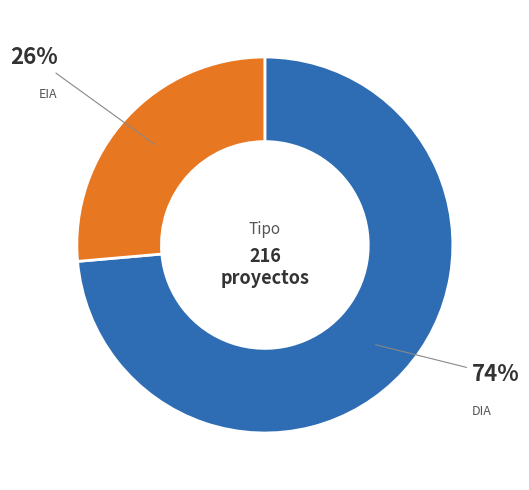

Does any single category account for the majority?

Yes